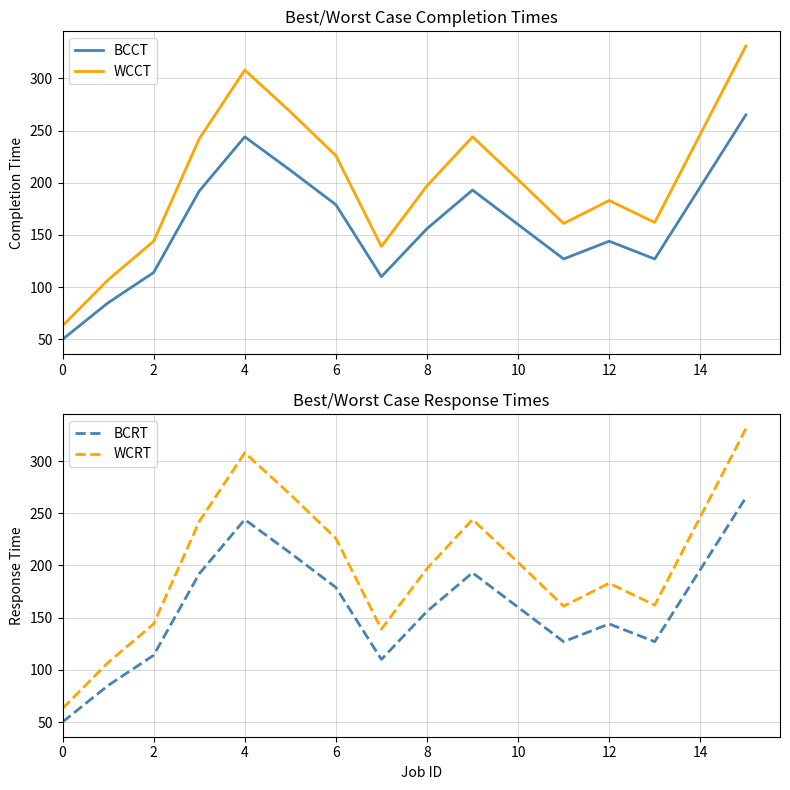

Which series has the widest spread of values?

WCCT